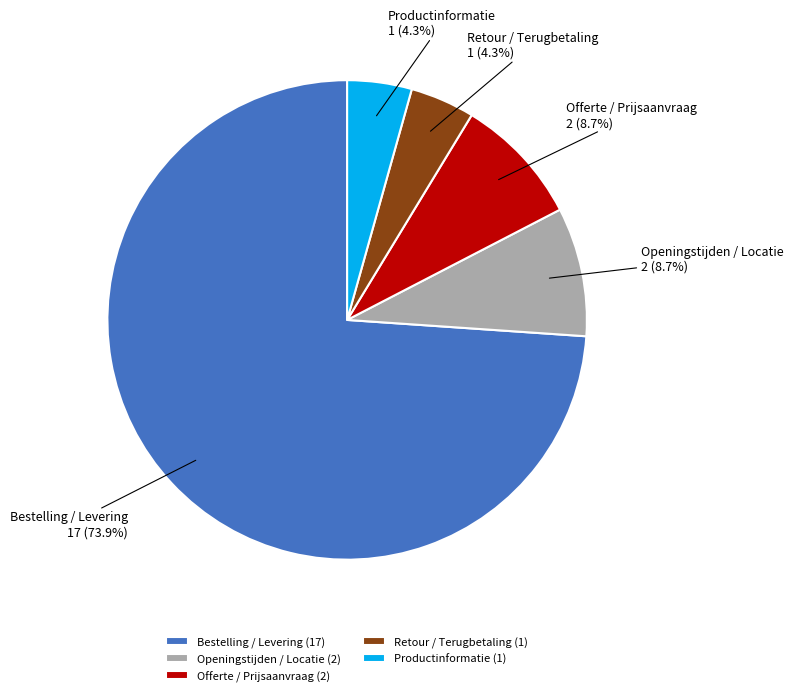

Do Retour / Terugbetaling and Productinformatie together represent more than half of the pie?

No